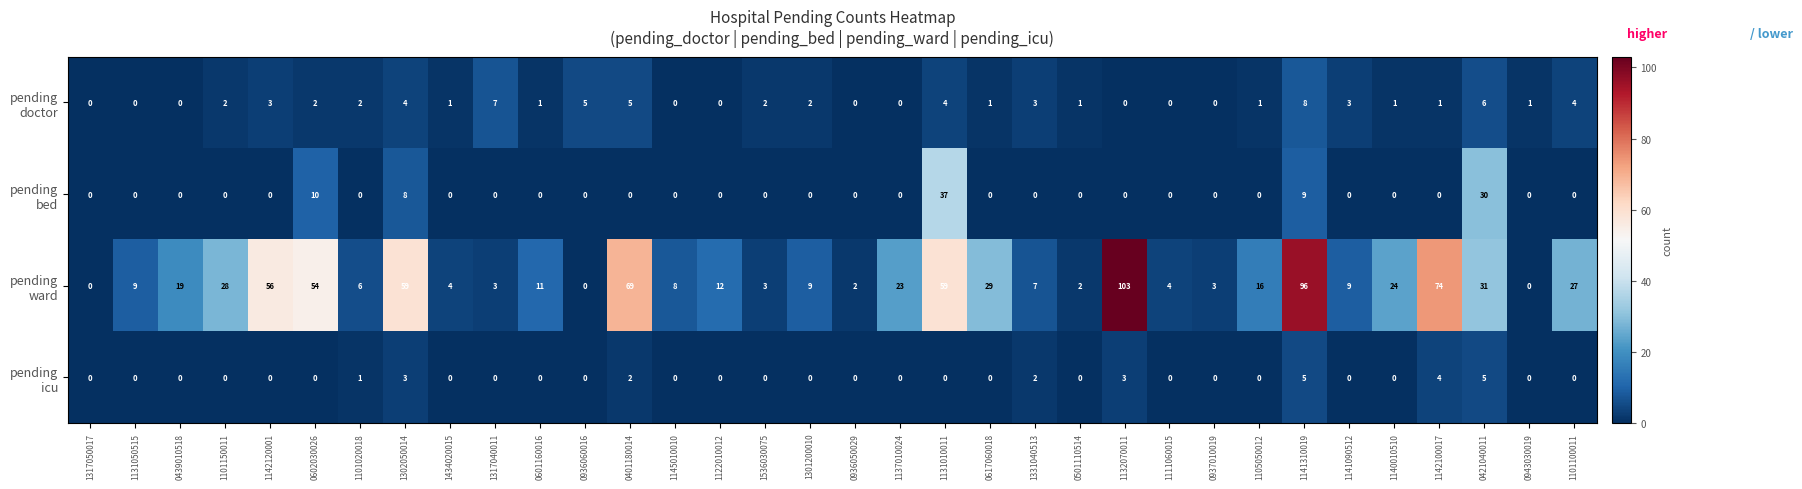

How many categories are shown in the chart?

34